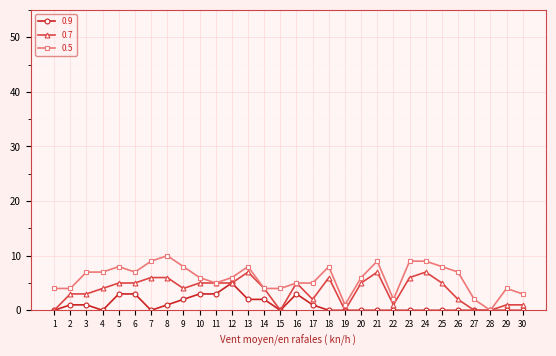

Is it true that 0.5 equals 5 at 17?

True